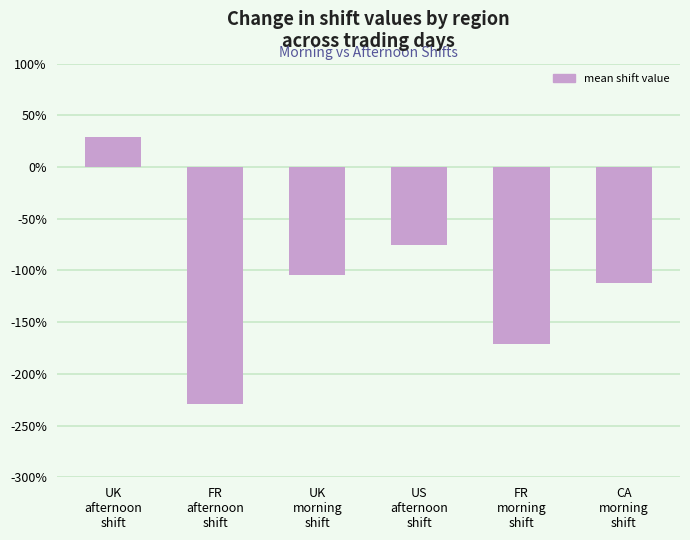

Are the bars horizontal?

No